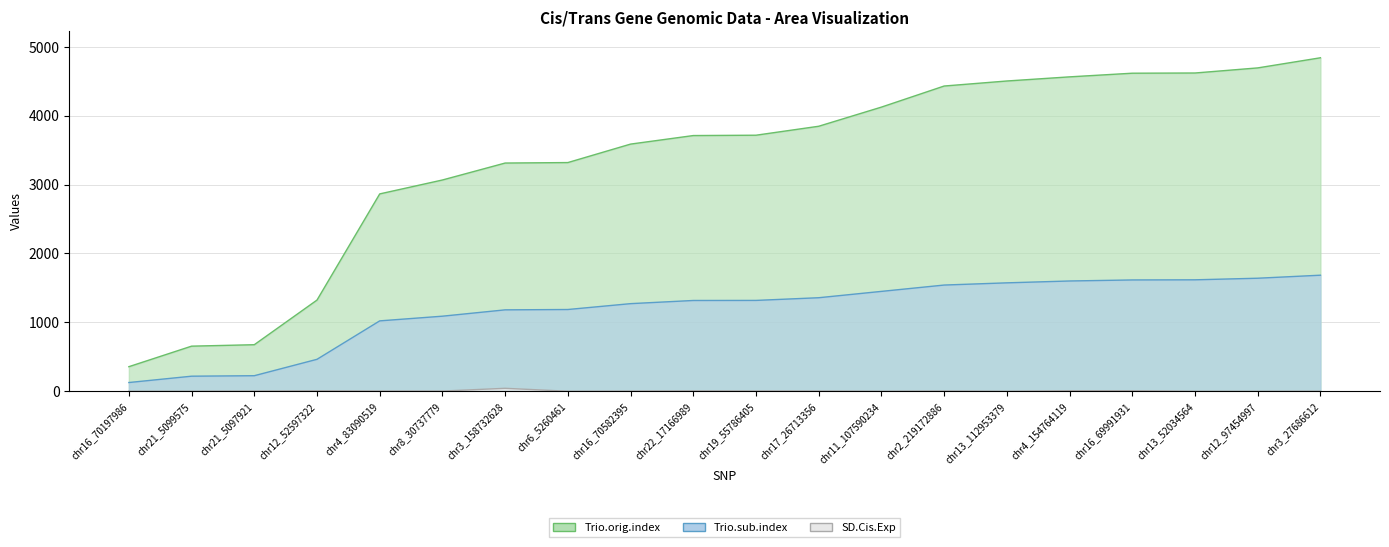

The SD.Cis.Exp series shows 1.4 at chr3_27686612. True or false?

True